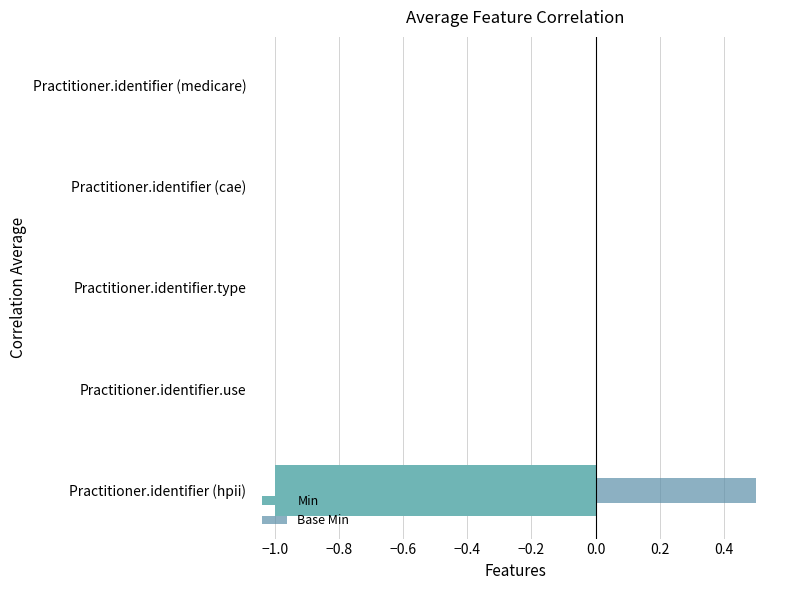

Which series has the largest range (max minus min)?

Min